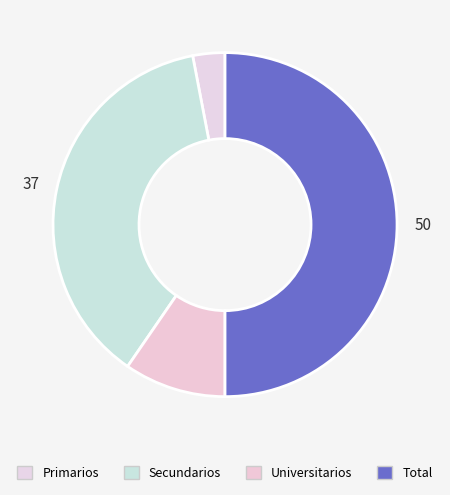

How many slices are in this pie chart?

4